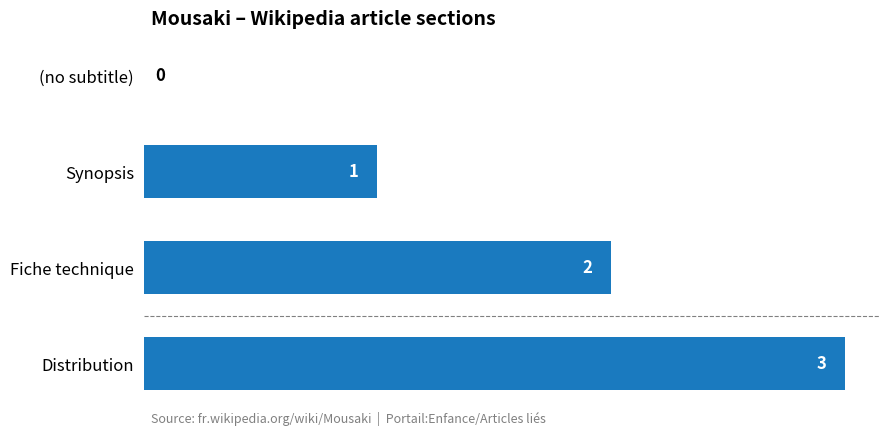

What is the sum of all values?

6